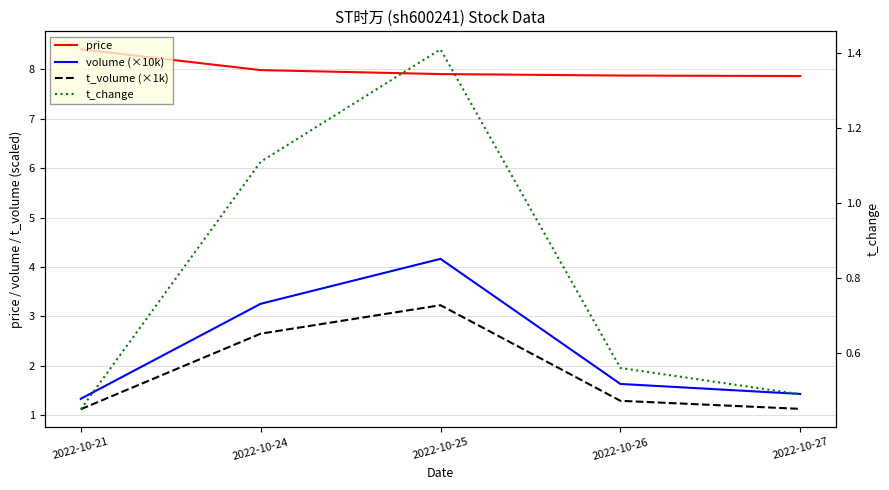

At which category is the sum across all series the highest?

2022-10-25